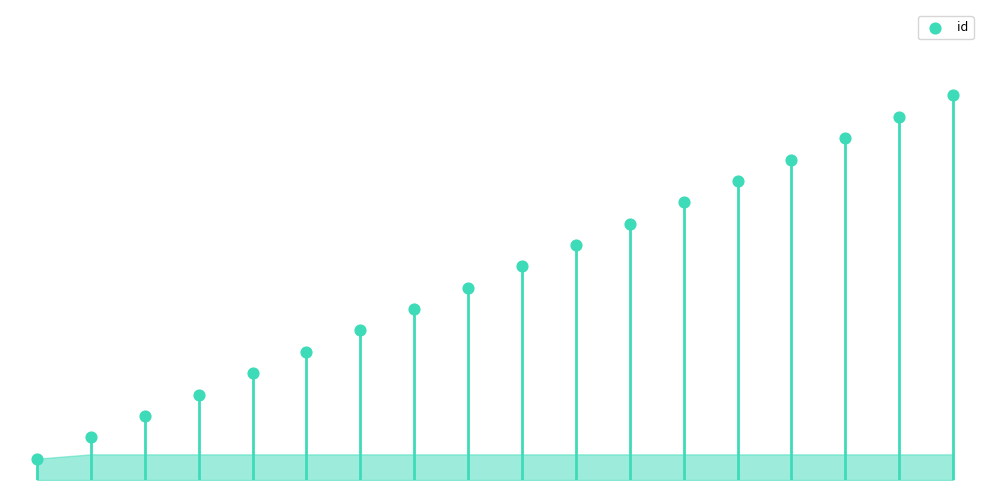

What is the change in value from 11 to 13?

+2